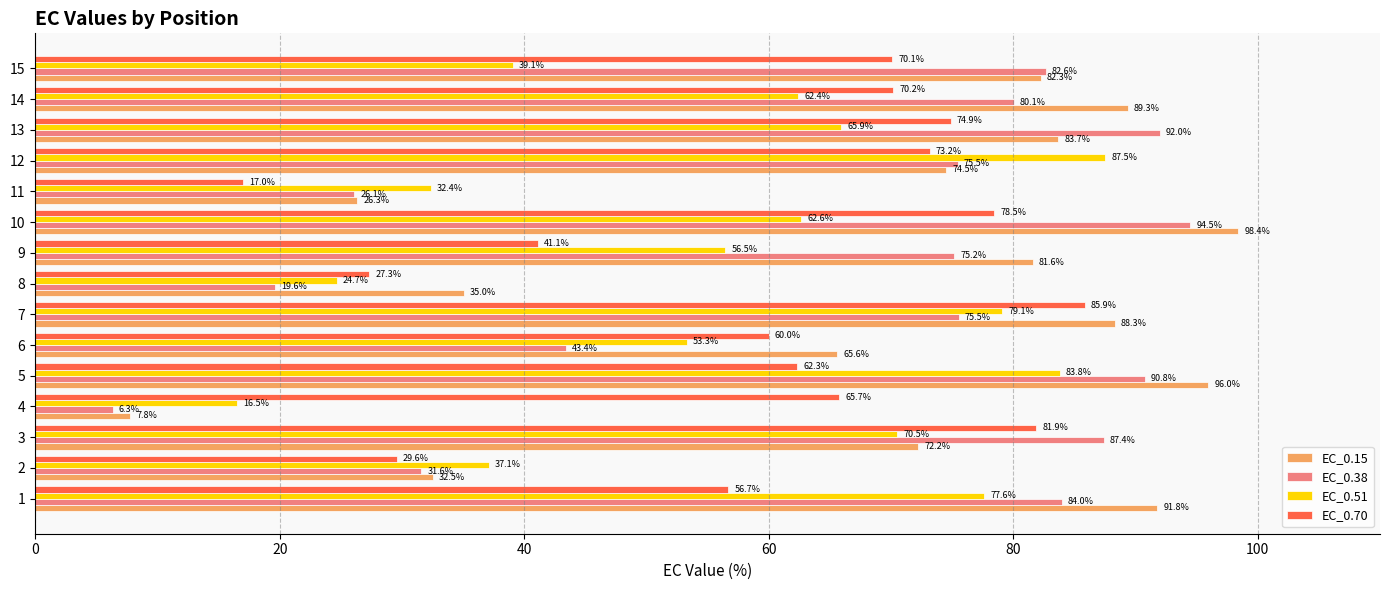

Which series has the widest spread of values?

EC_0.15